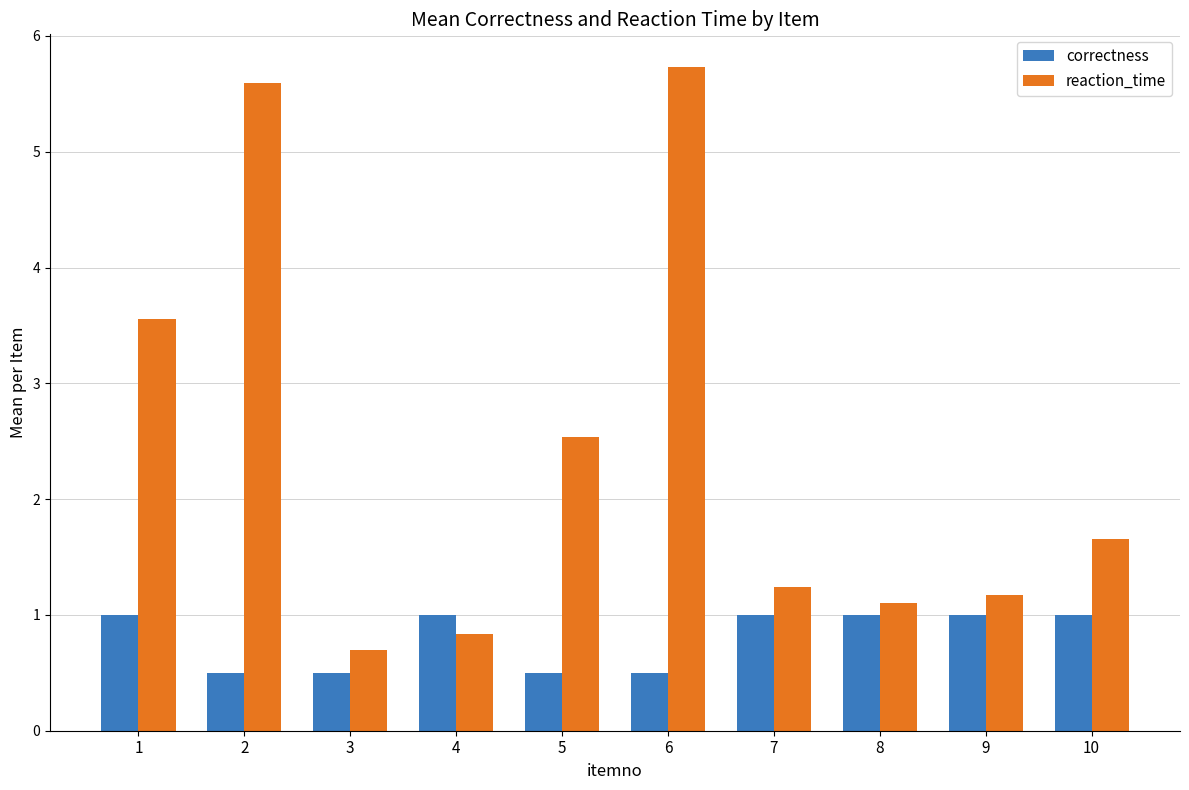

Which series has the largest range (max minus min)?

reaction_time